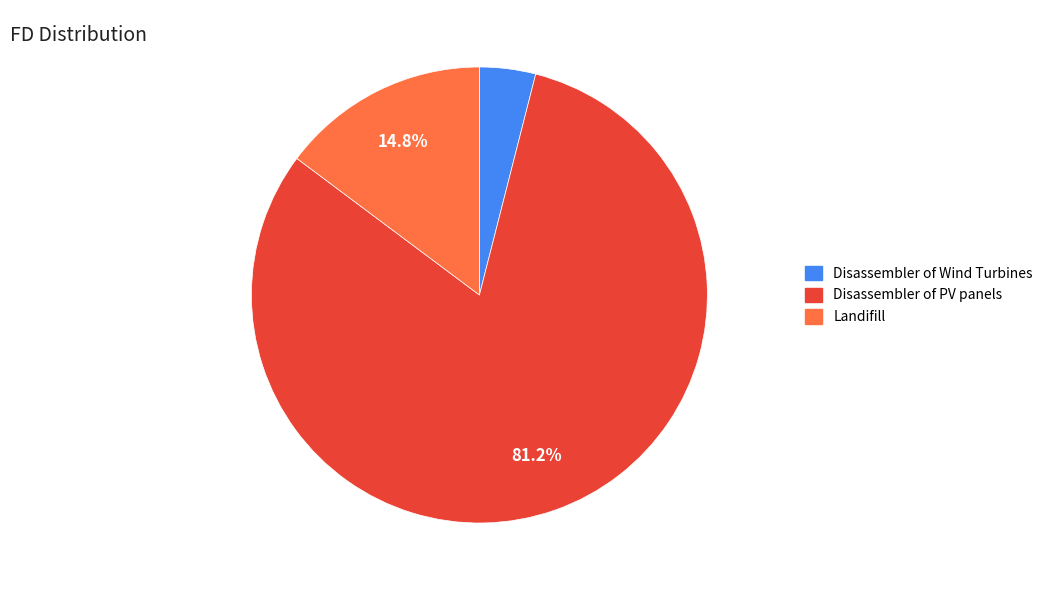

Which category has the biggest portion of the pie?

Disassembler of PV panels